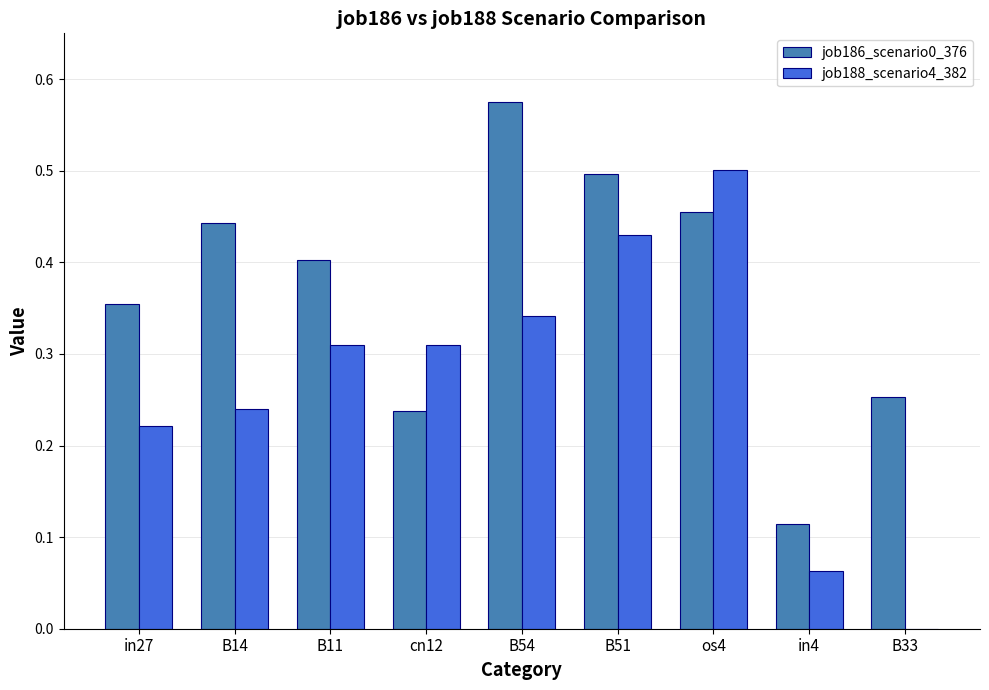

What is the sum of the job188_scenario4_382 values at B51 and in27?

0.7